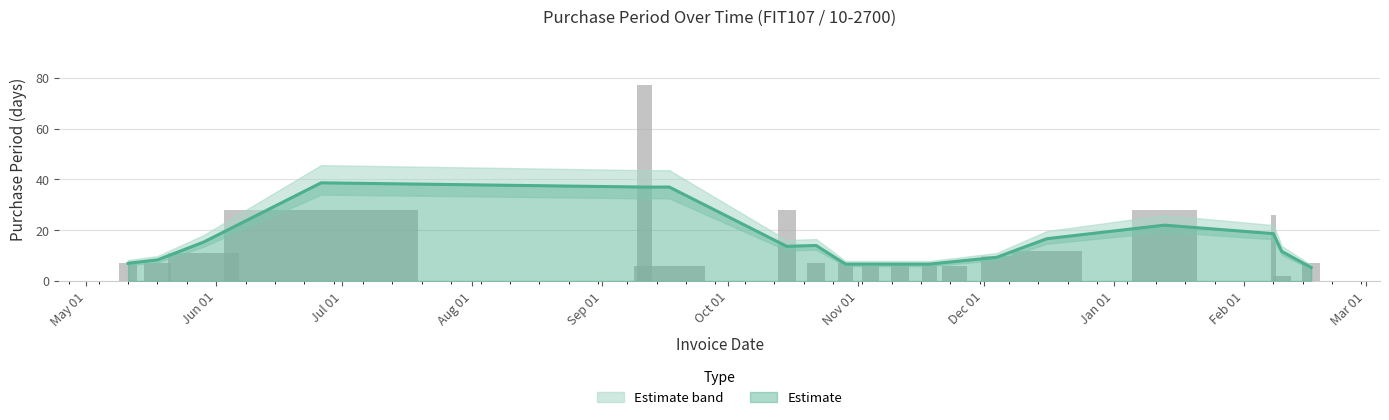

Does the chart contain stacked bars?

No